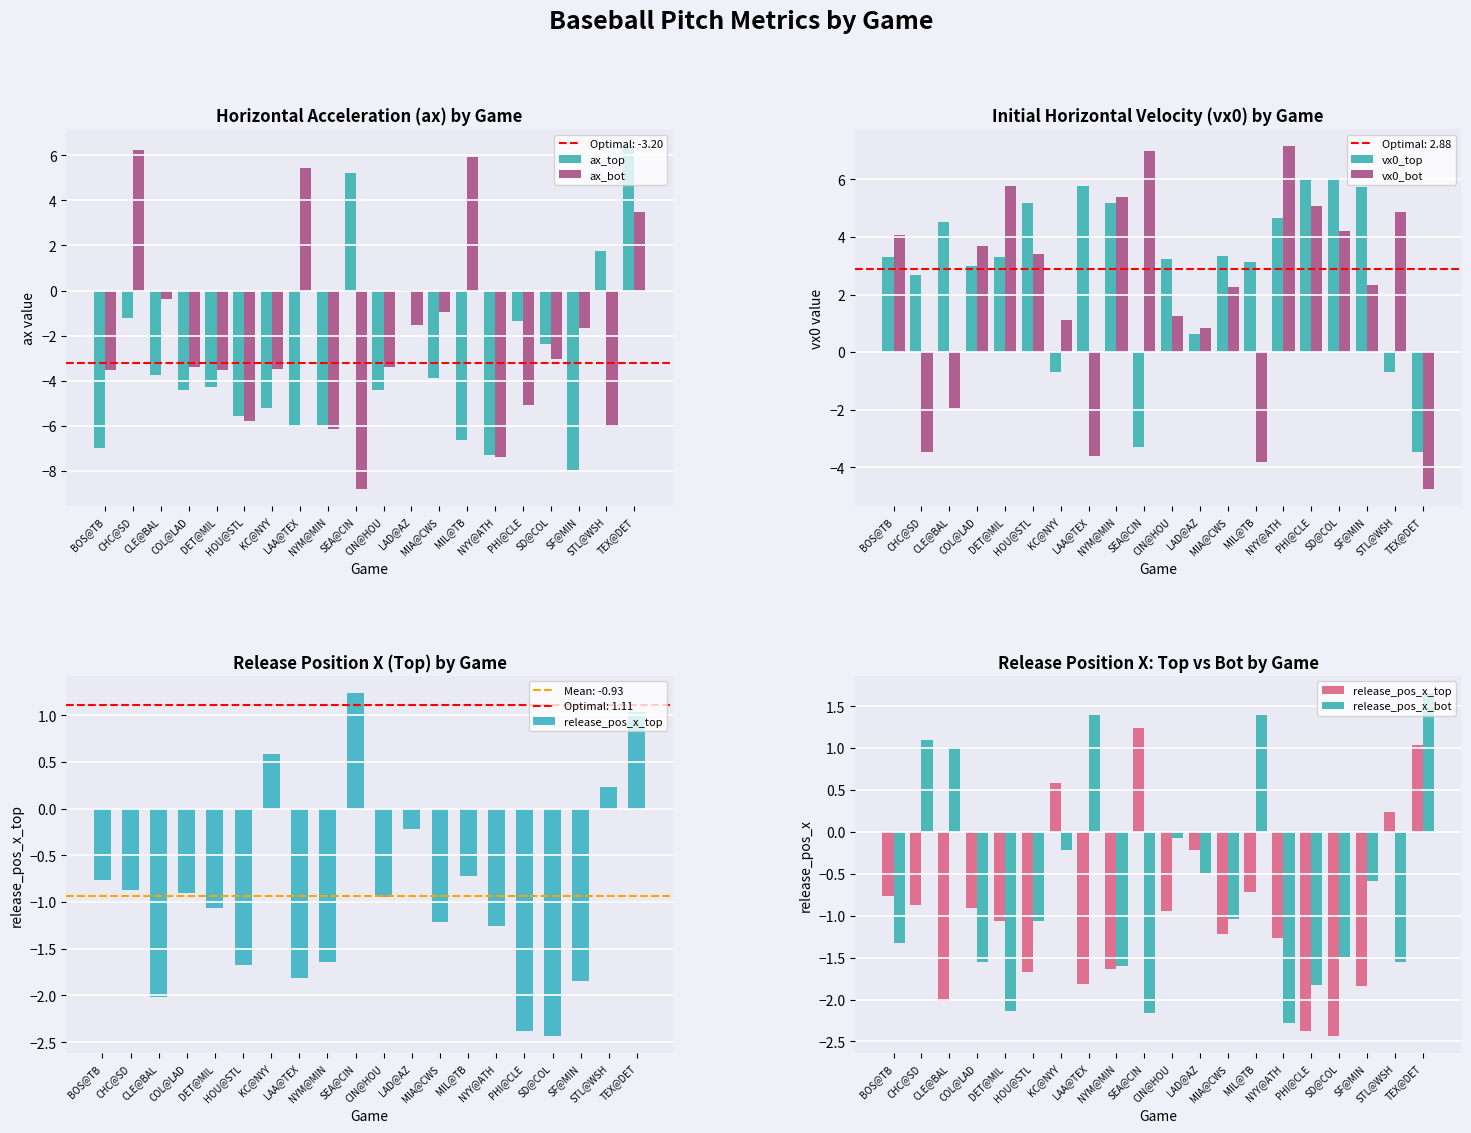

What are all the series names shown in the legend?

ax_top, ax_bot, vx0_top, vx0_bot, release_pos_x_top, release_pos_x_bot